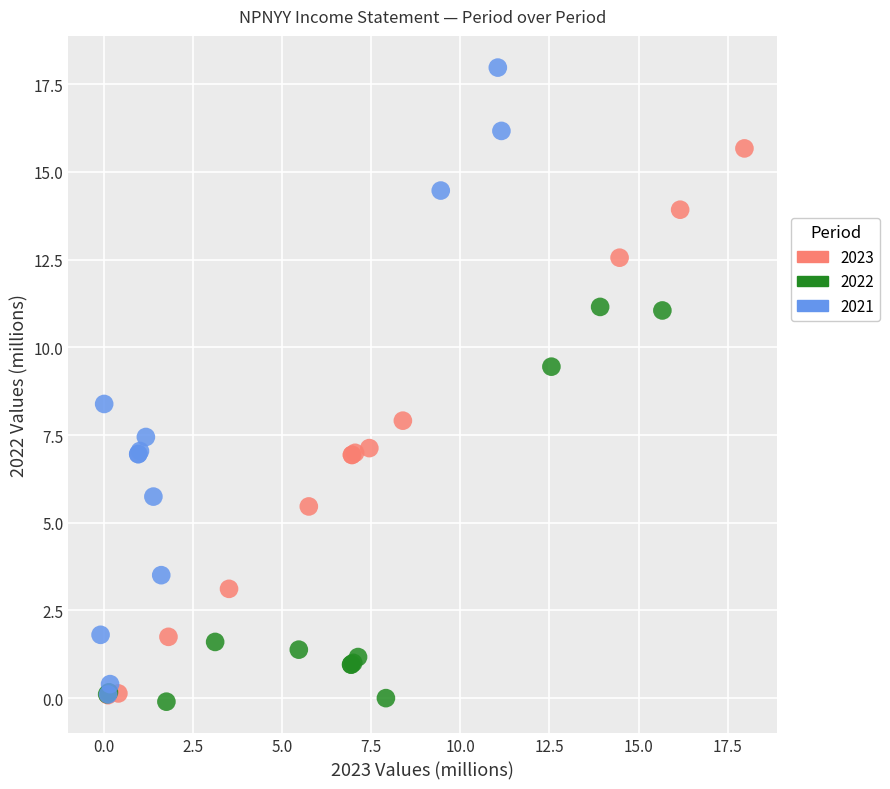

Which series has the largest Y range (max minus min)?

2021